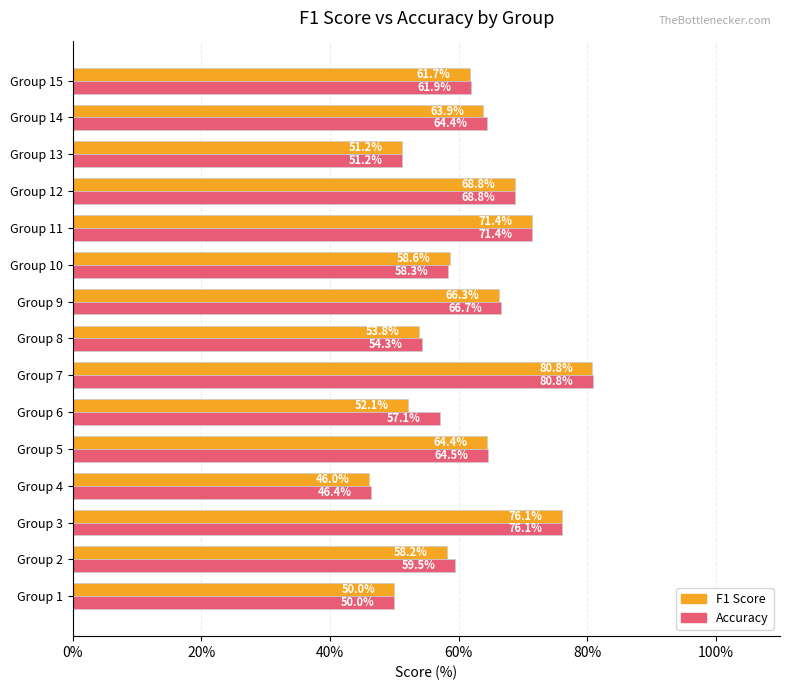

Which series has the largest range (max minus min)?

F1 Score